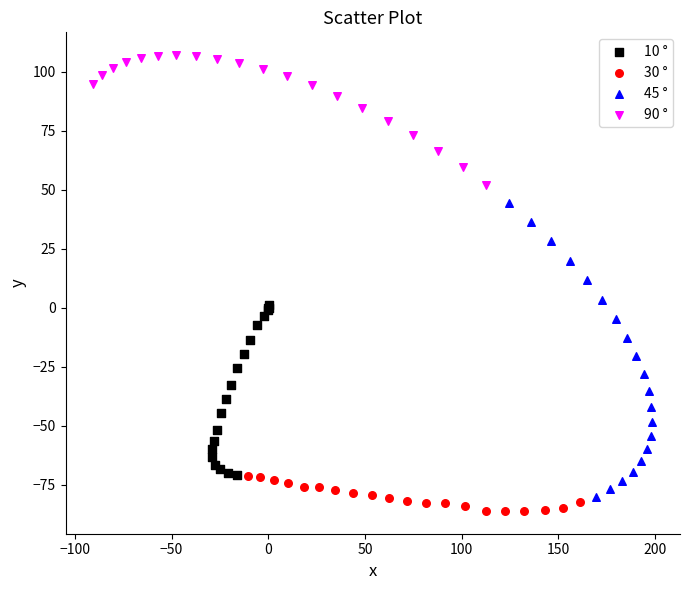

Which series contains the lowest Y value?

30 °